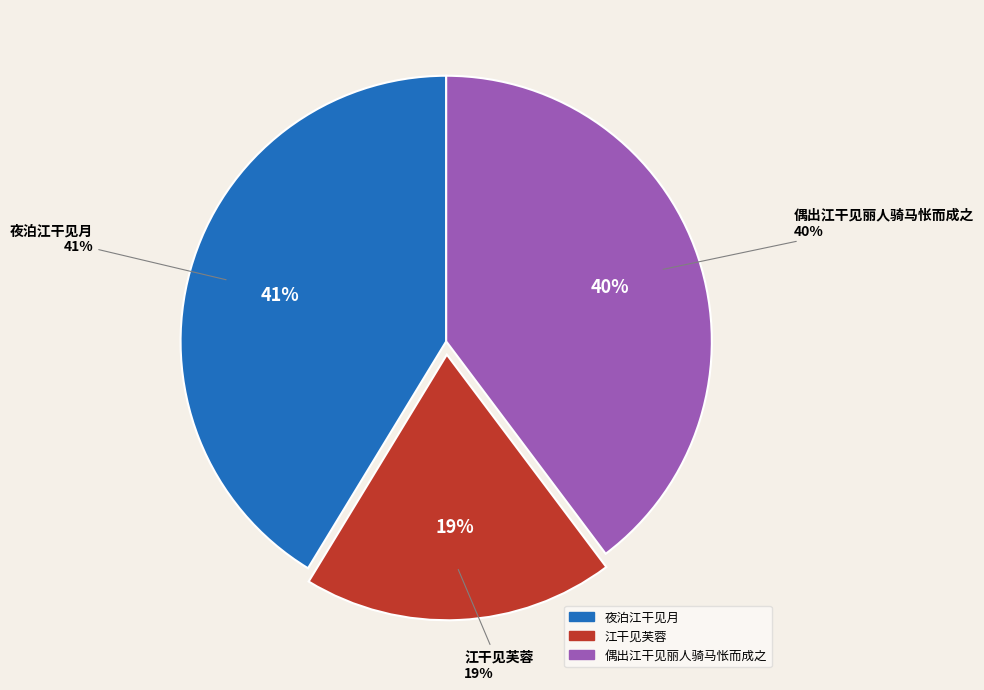

Is there a majority slice in this chart?

No